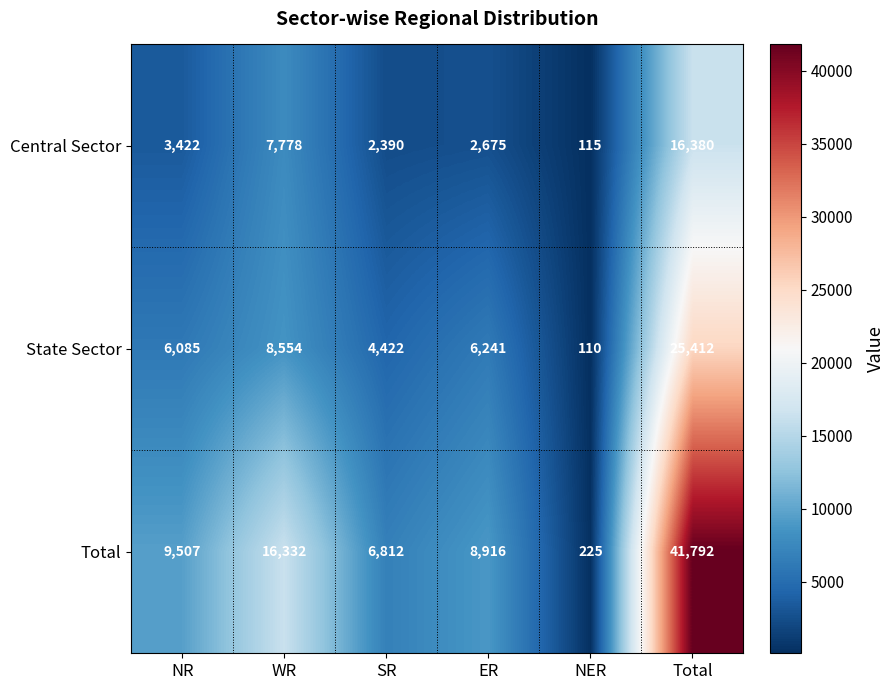

Is it true that State Sector equals 4422 at SR?

True